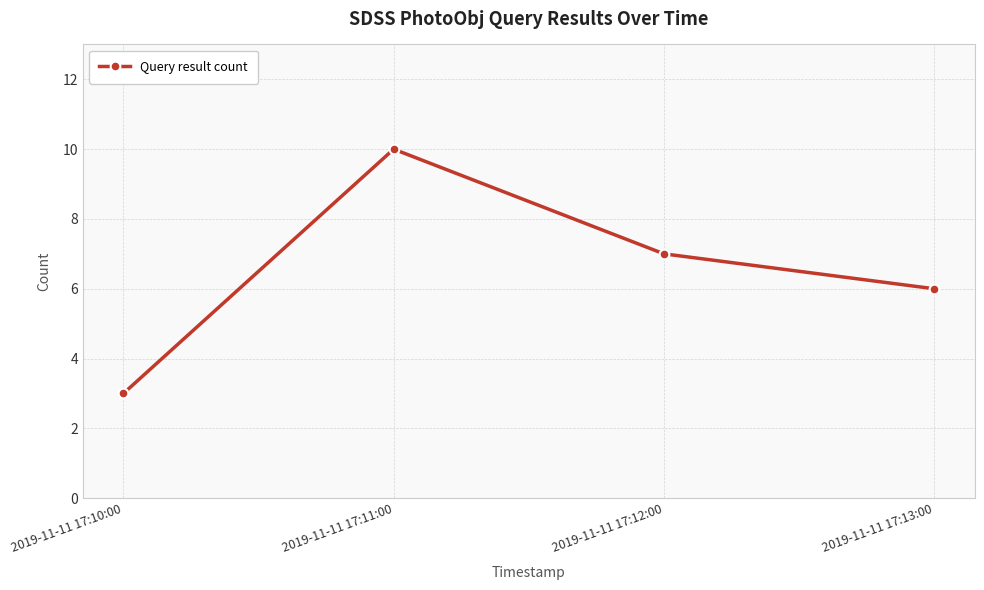

The value at 2019-11-11 17:12:00 is 9. True or false?

False